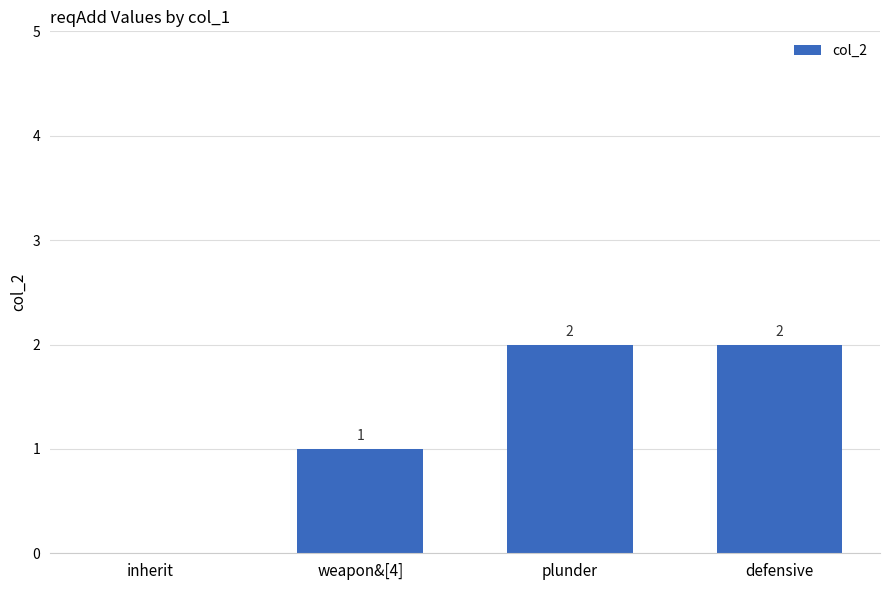

At which label is the value closest to 1?

weapon&[4]